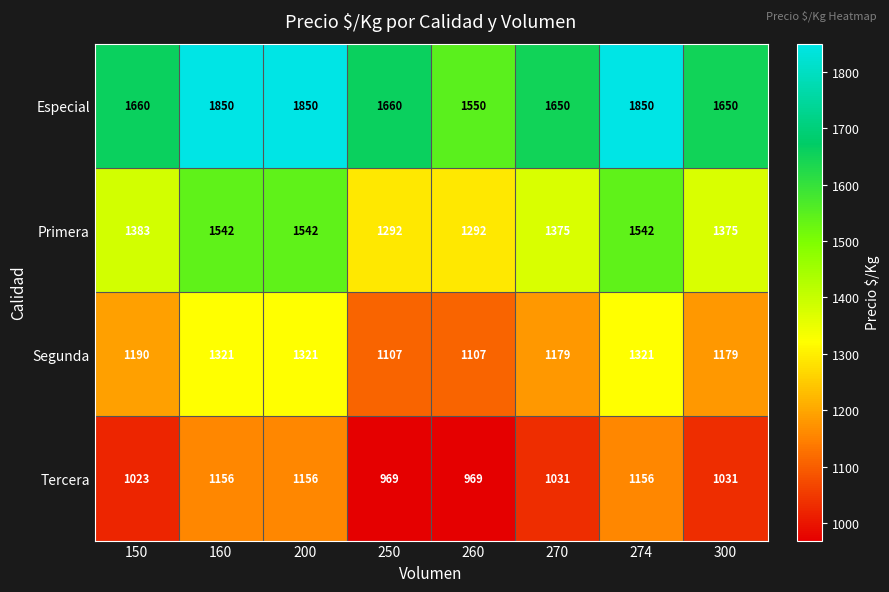

Which series has the largest range (max minus min)?

Especial